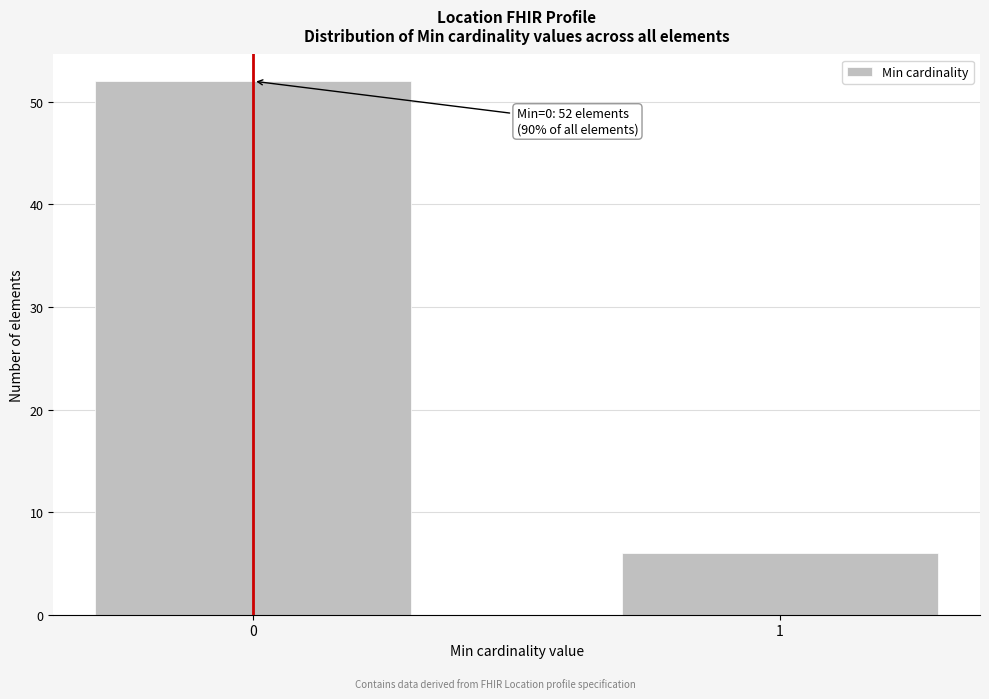

Reading right to left, list all the values displayed in this chart.

6	52